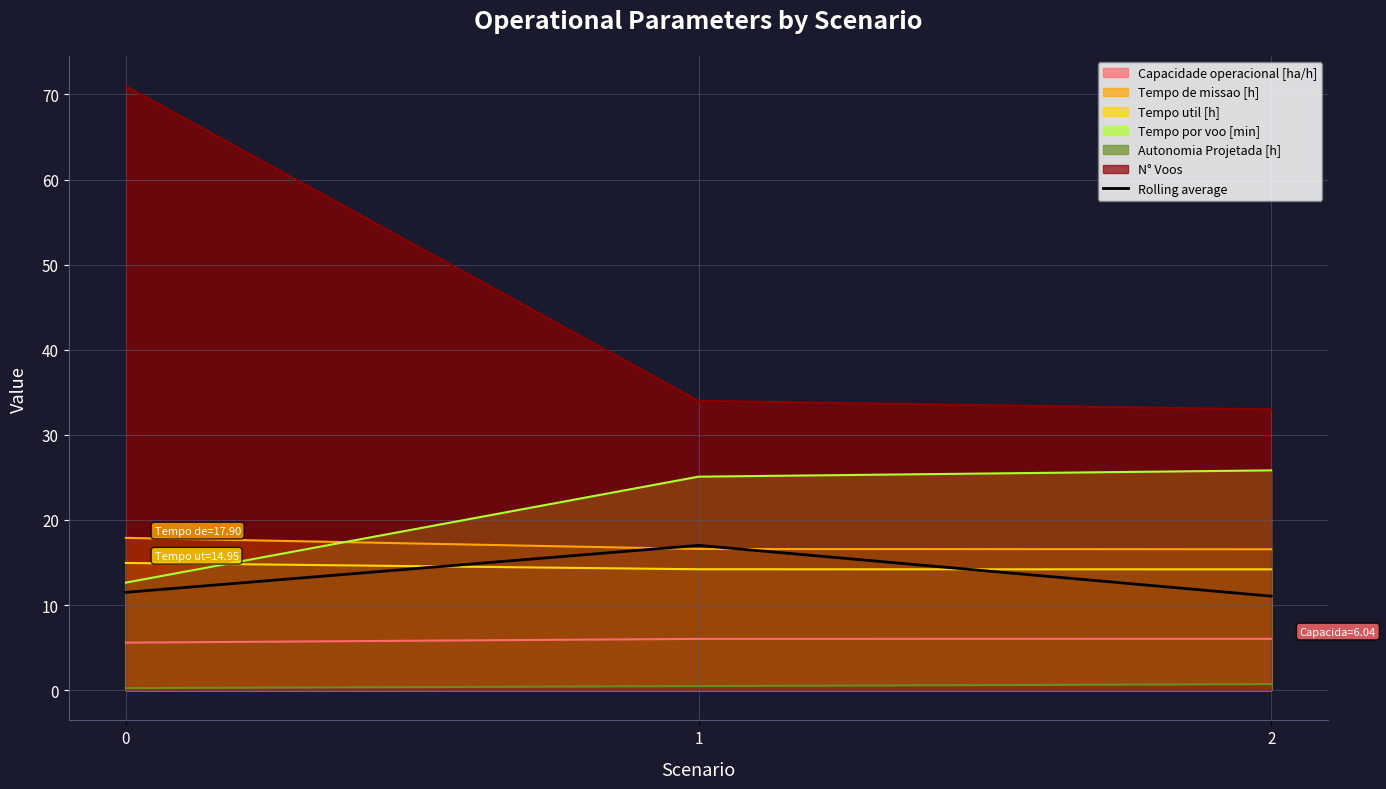

Reading left to right, list all the values displayed in this chart.

0=11.5	1=17.0	2=11.0